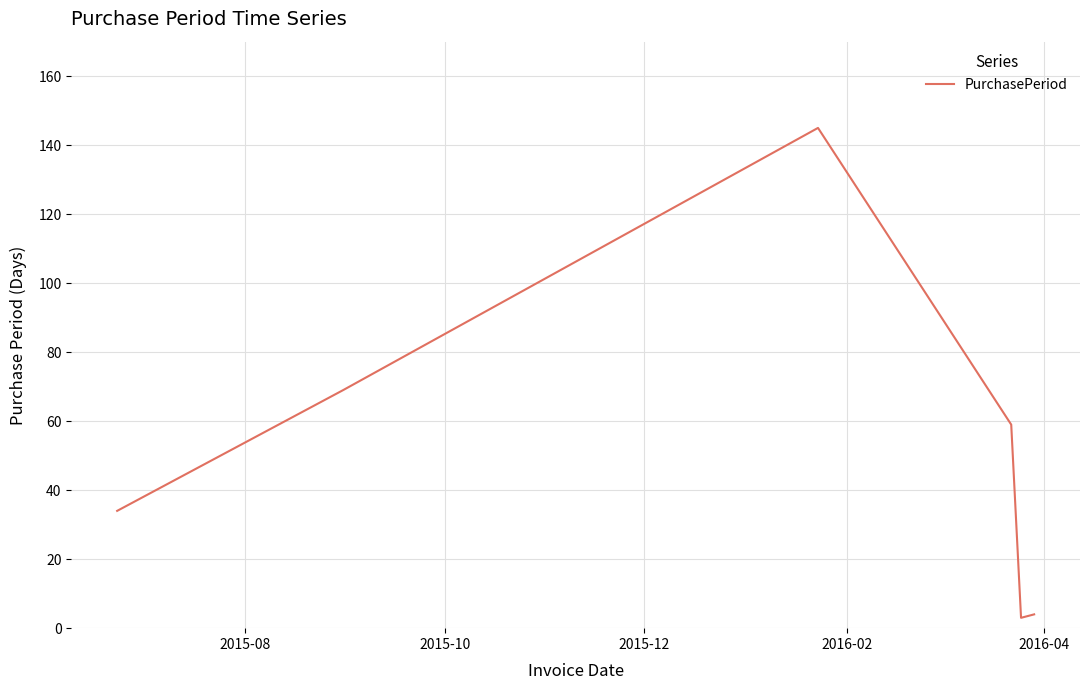

Does the chart have visible grid lines?

Yes